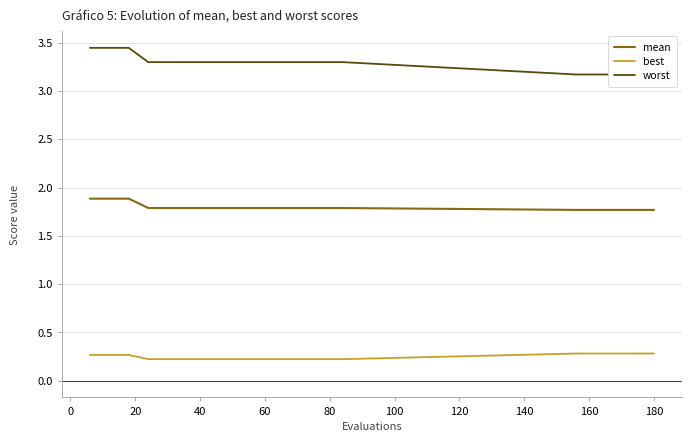

What are all the series names shown in the legend?

mean, best, worst